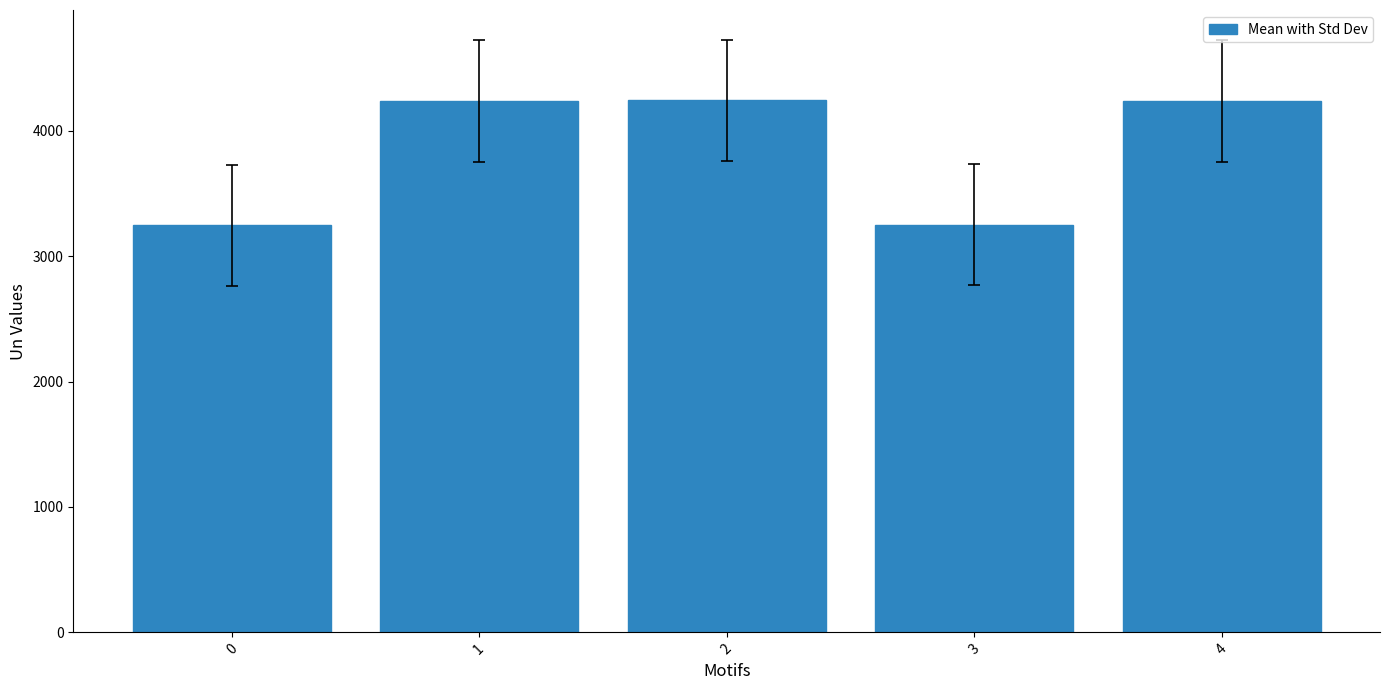

Are the bars horizontal?

No